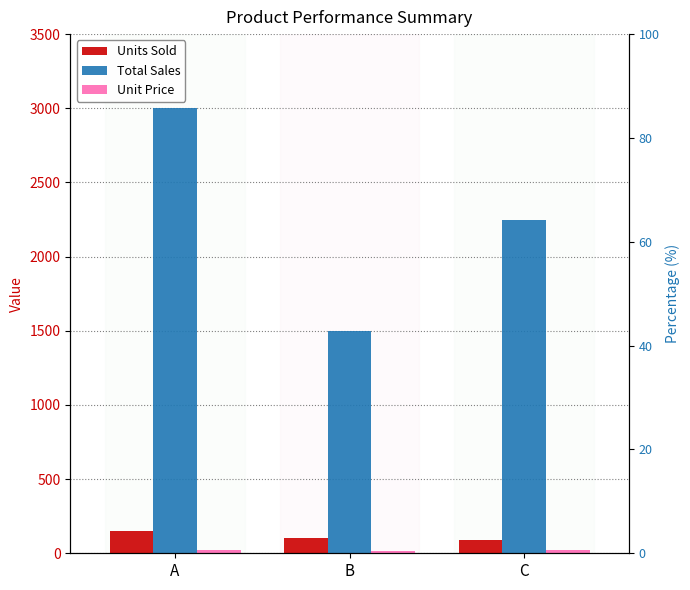

Which category has the highest value in the Units Sold series?

A